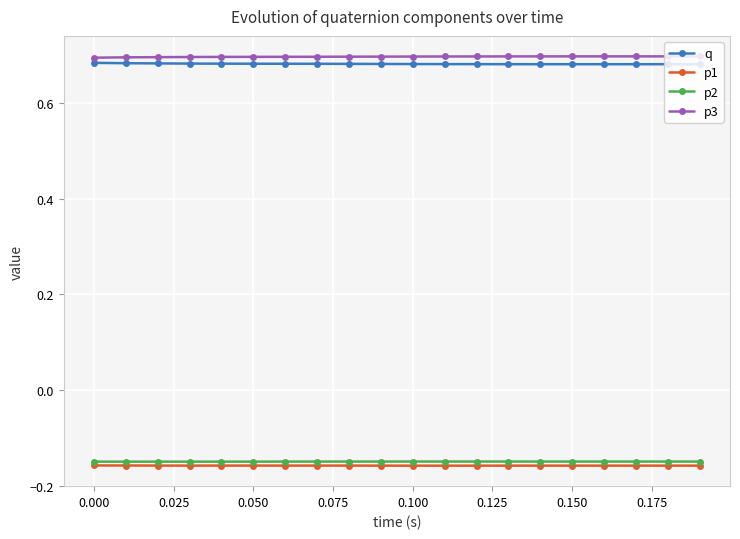

How many p3 values are between 0 and 1?

20